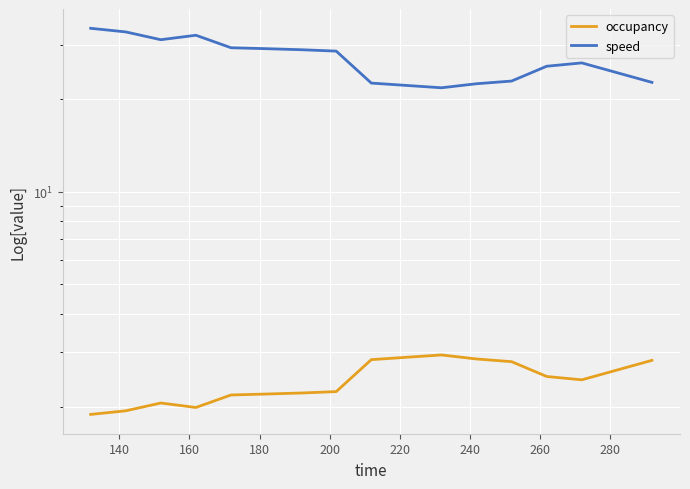

What is the average value of the occupancy series?

2.4